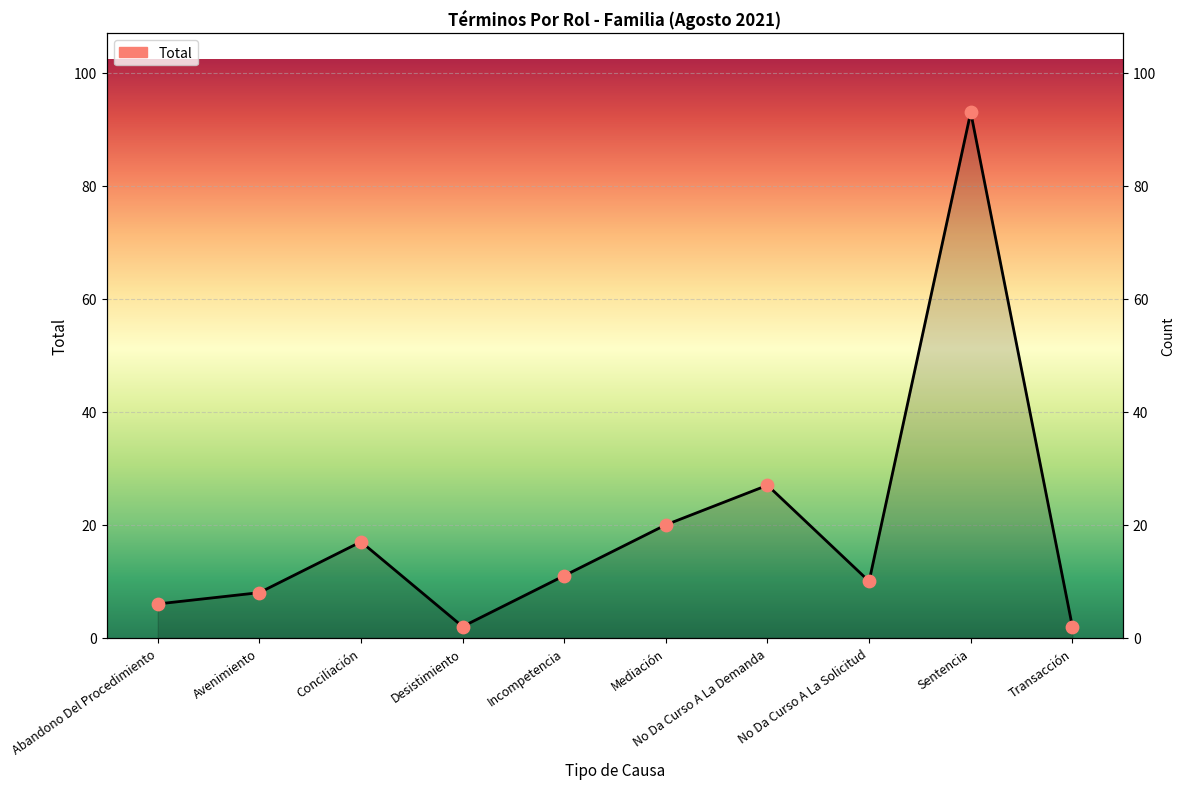

What is the change in value from Avenimiento to No Da Curso A La Demanda?

+19